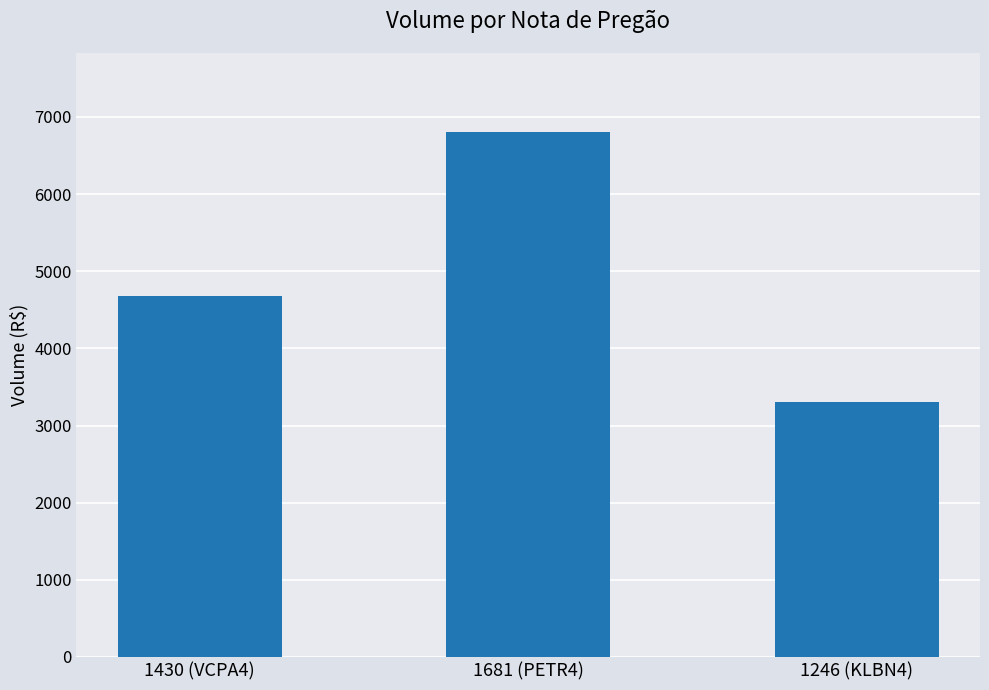

Between 1681 (PETR4) and 1246 (KLBN4), which is larger?

1681 (PETR4)